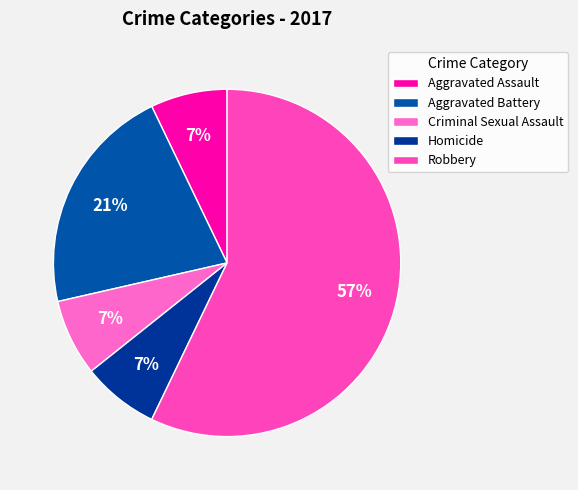

Which has a higher value, Homicide or Robbery?

Robbery